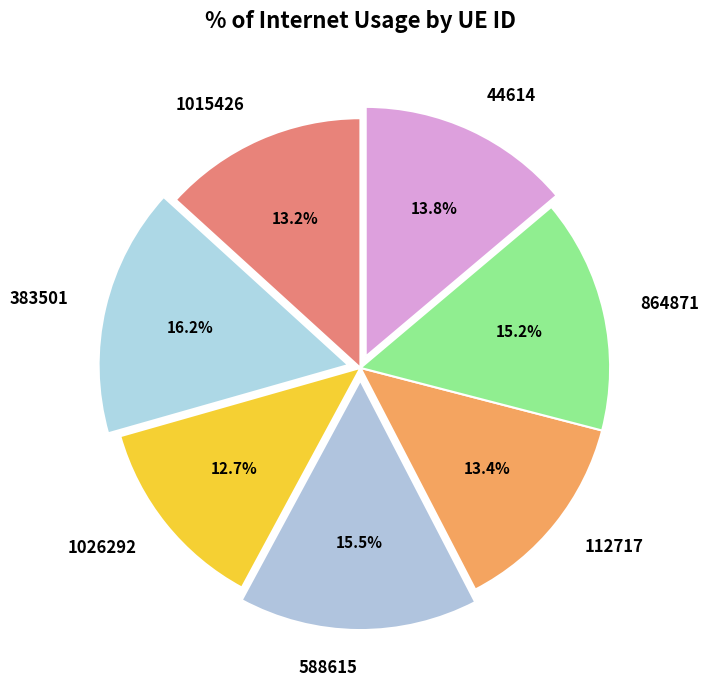

Is it true that 1015426 is 23% of the pie?

False